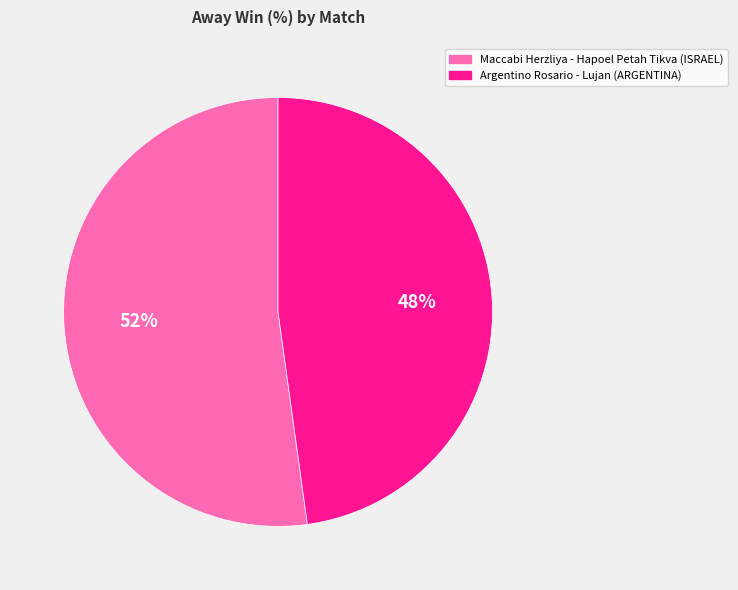

To the nearest percent, what portion does Maccabi Herzliya - Hapoel Petah Tikva represent?

52%